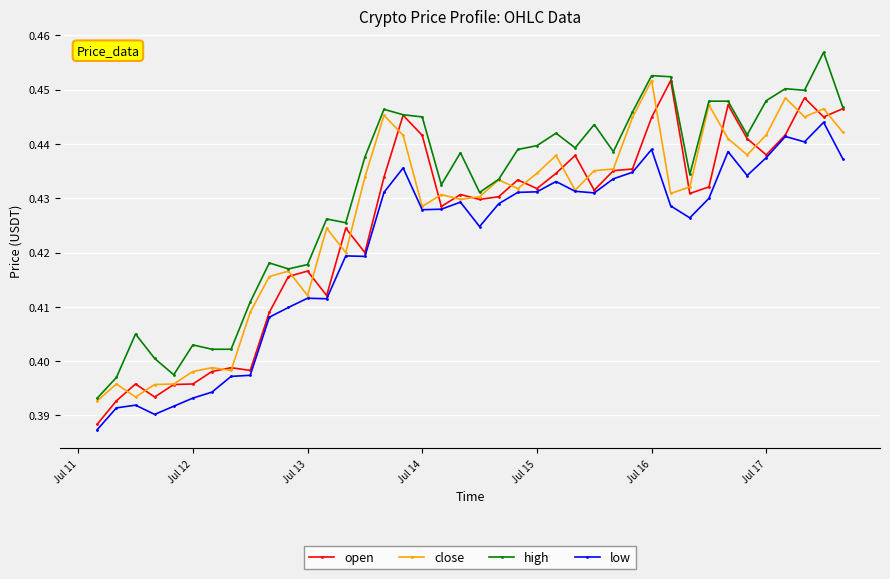

True or false: high has more than 0 interior local peaks.

True